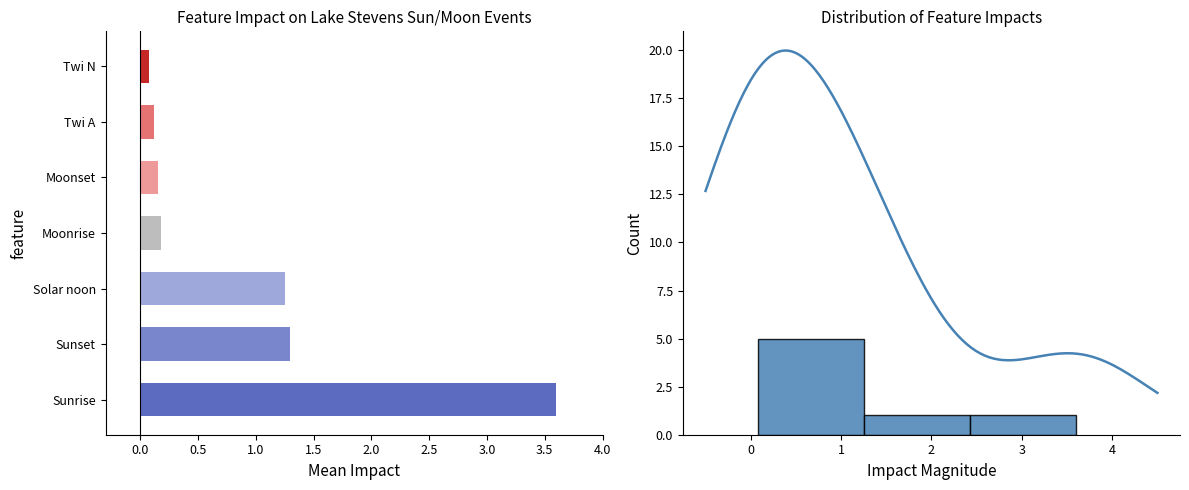

List the labels in order of value, smallest first.

Twi N, Twi A, Moonset, Moonrise, Solar noon, Sunset, Sunrise